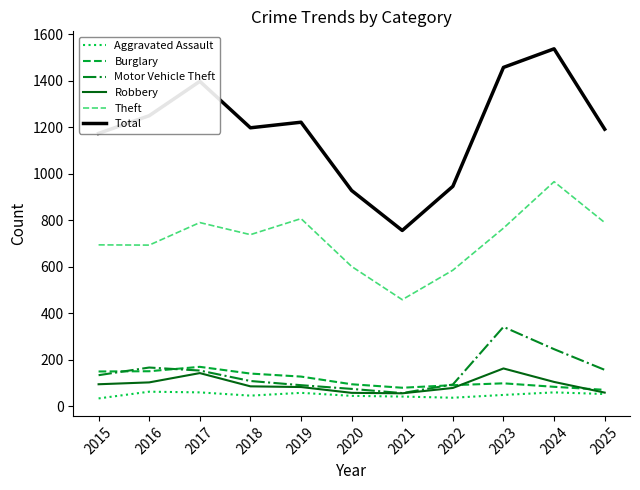

Between 2015 and 2022, which series saw the biggest shift?

Total